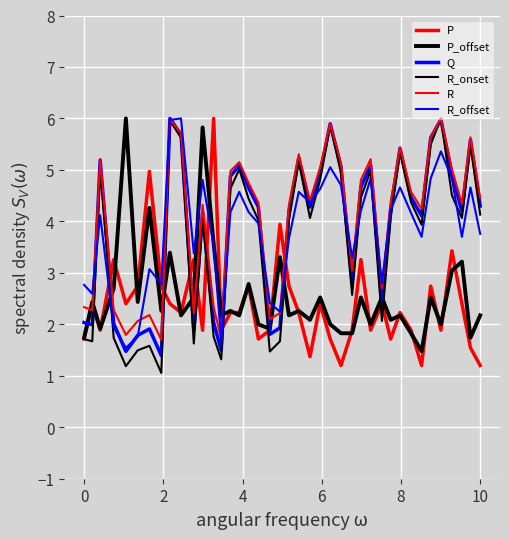

What is the difference between the maximum and minimum values in the P_offset series?

4.5